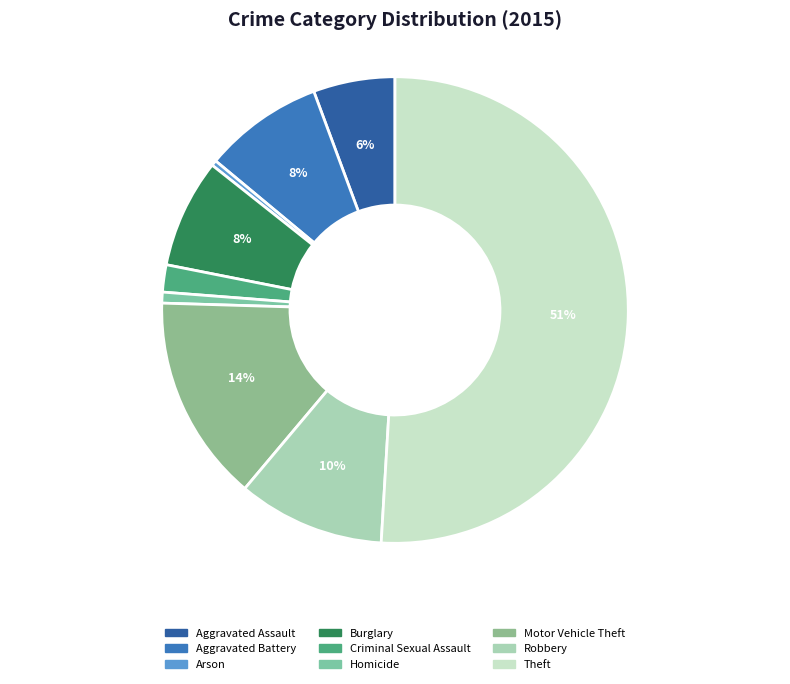

To the nearest percent, what is the average slice percentage?

11%